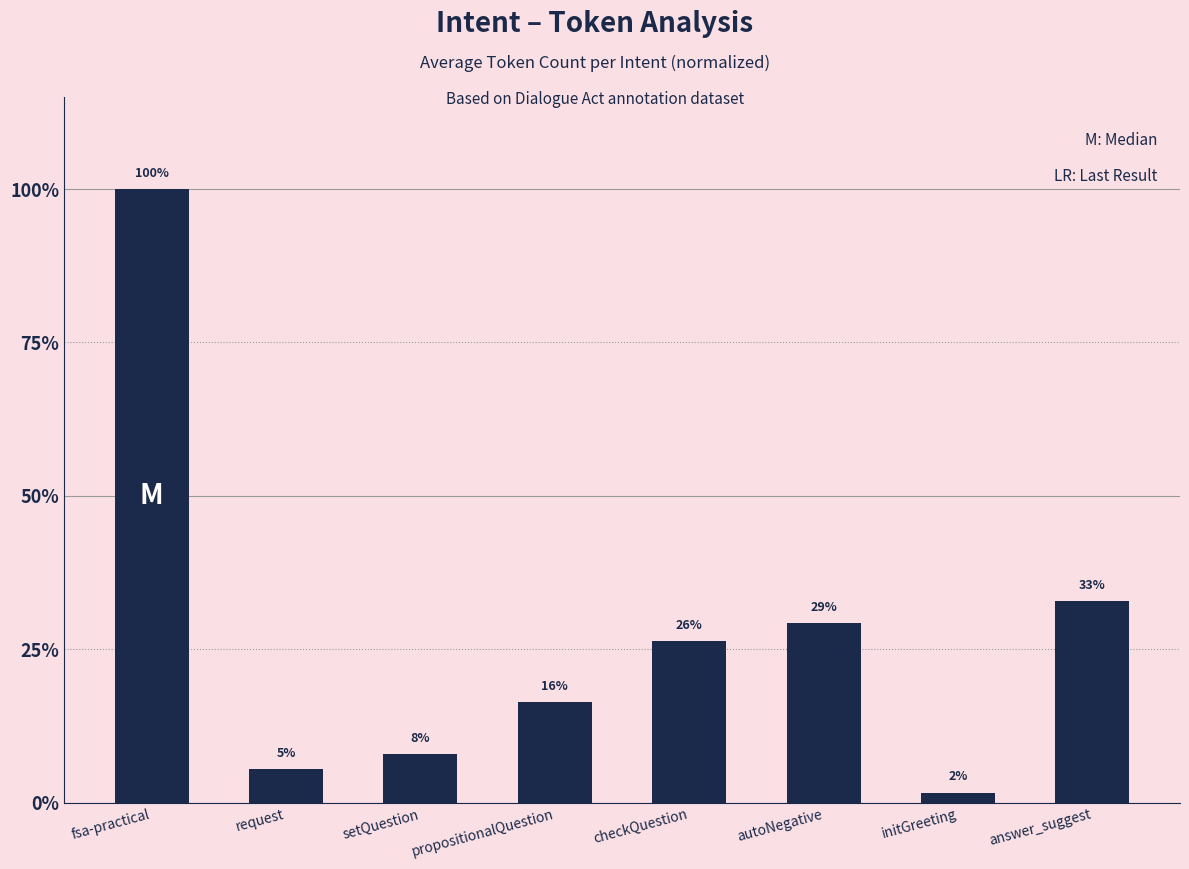

Does the chart contain any negative values?

No